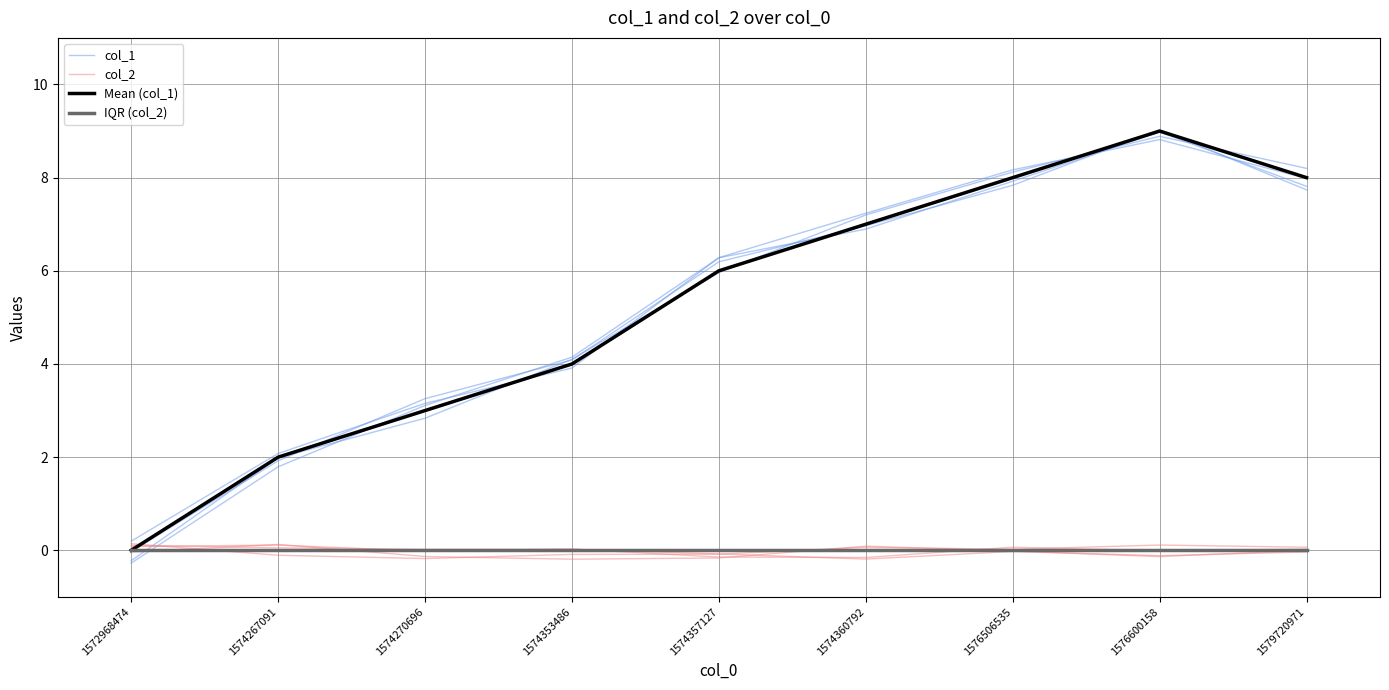

Count the number of categories in the chart.

9